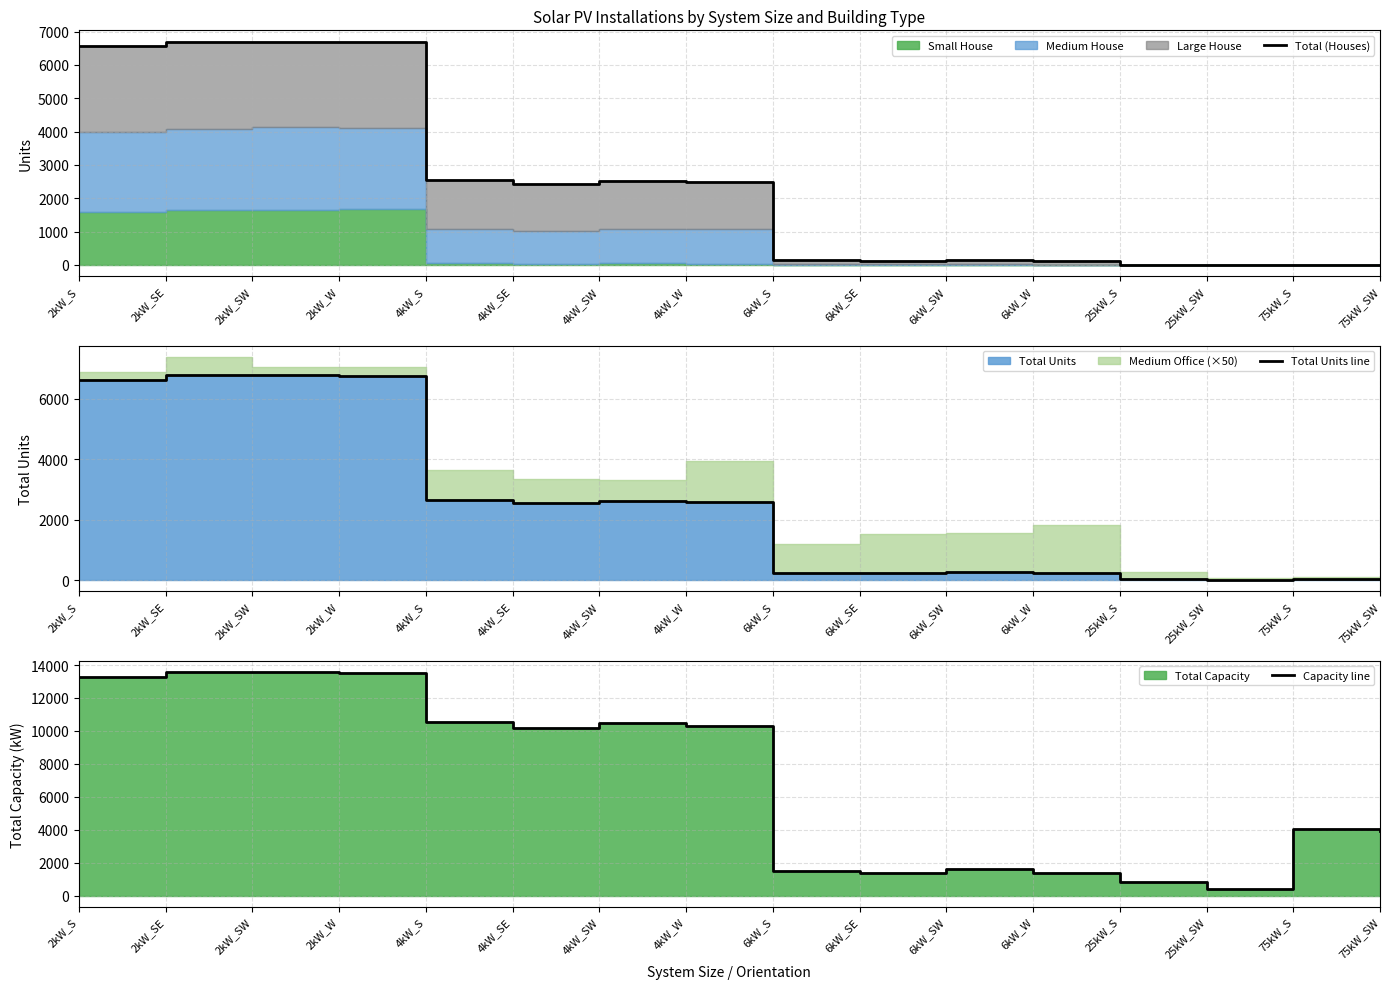

At which label is Total (Houses) closest to 3351?

4kW_S